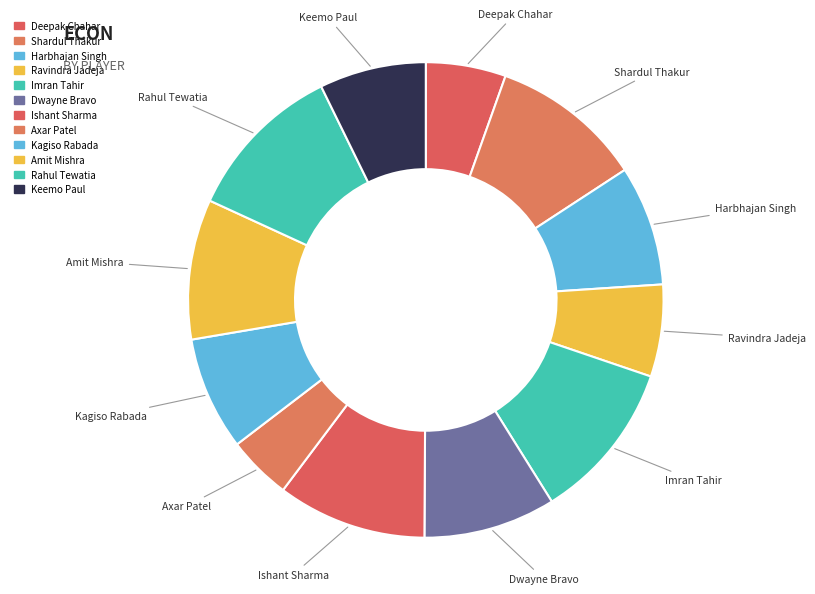

Rank the categories by value from highest to lowest.

Imran Tahir, Rahul Tewatia, Shardul Thakur, Ishant Sharma, Amit Mishra, Dwayne Bravo, Harbhajan Singh, Kagiso Rabada, Keemo Paul, Ravindra Jadeja, Deepak Chahar, Axar Patel